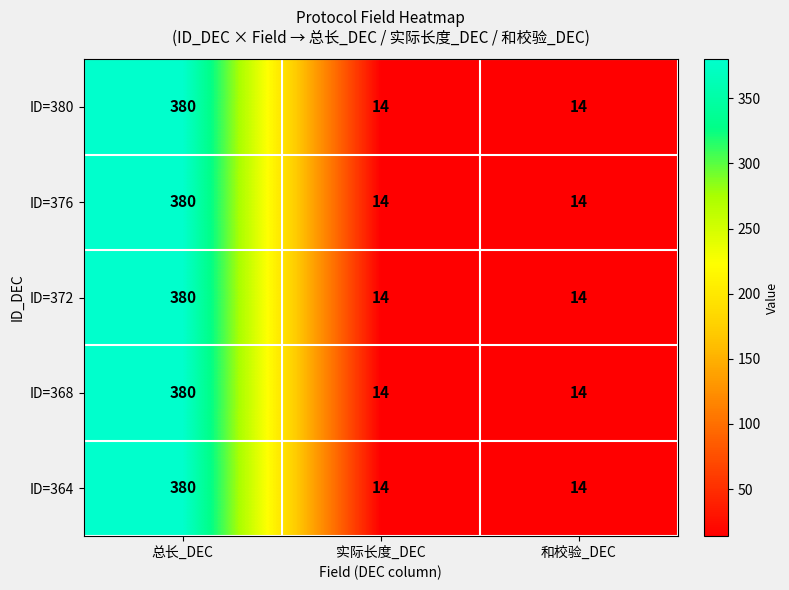

What is the average value of the ID=368 series?

136